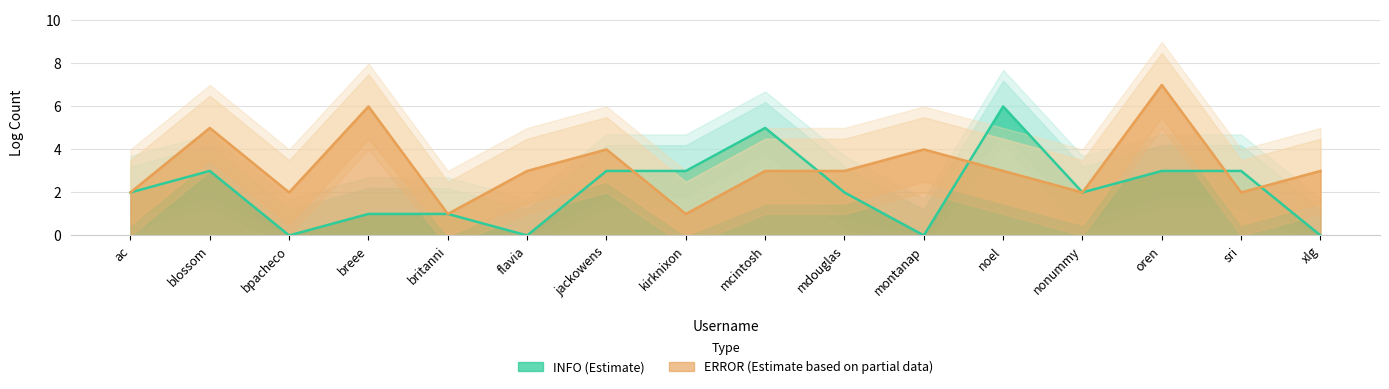

What position from the right is montanap?

6